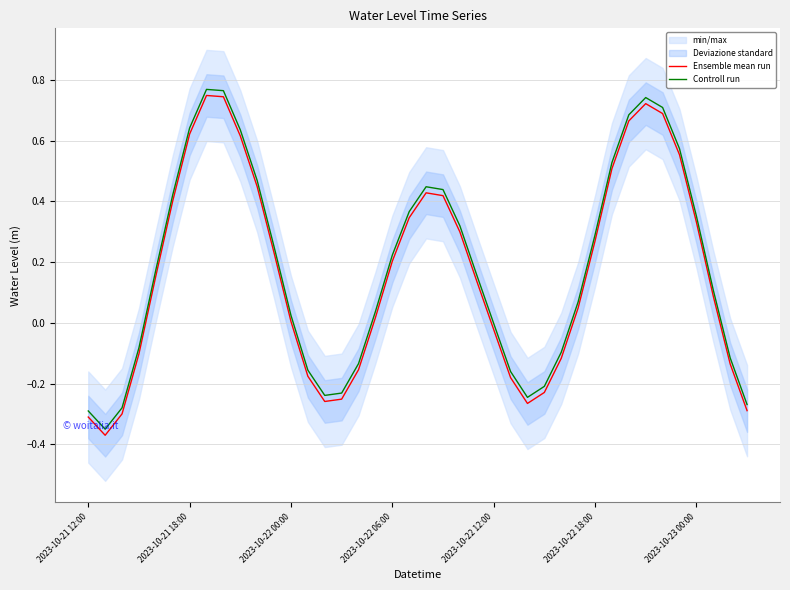

The Ensemble mean run series shows 0.4 at 2023-10-22 18:00. True or false?

False